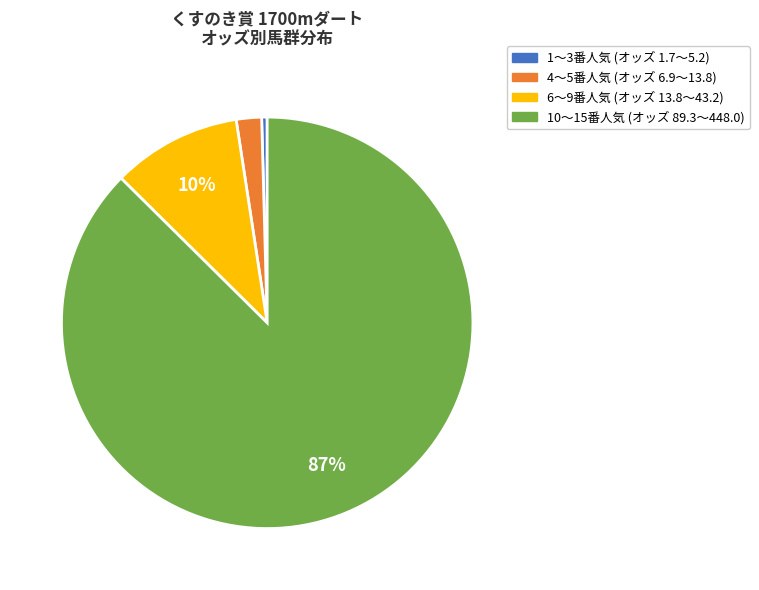

To the nearest percent, what is the average slice percentage?

25%